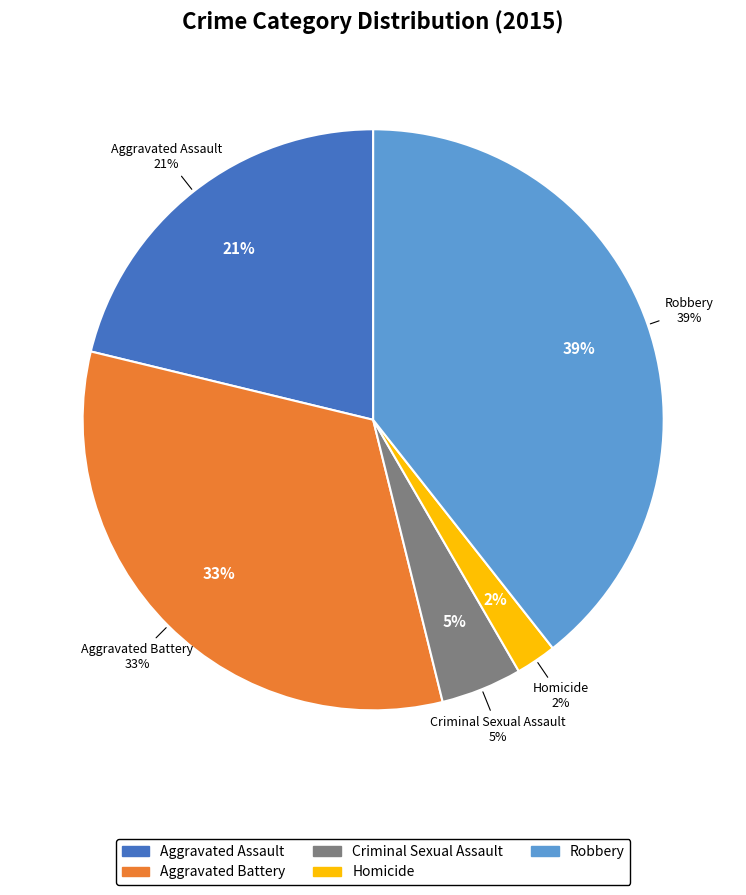

To the nearest percent, what is the difference between the Homicide and Robbery slice percentages?

37%